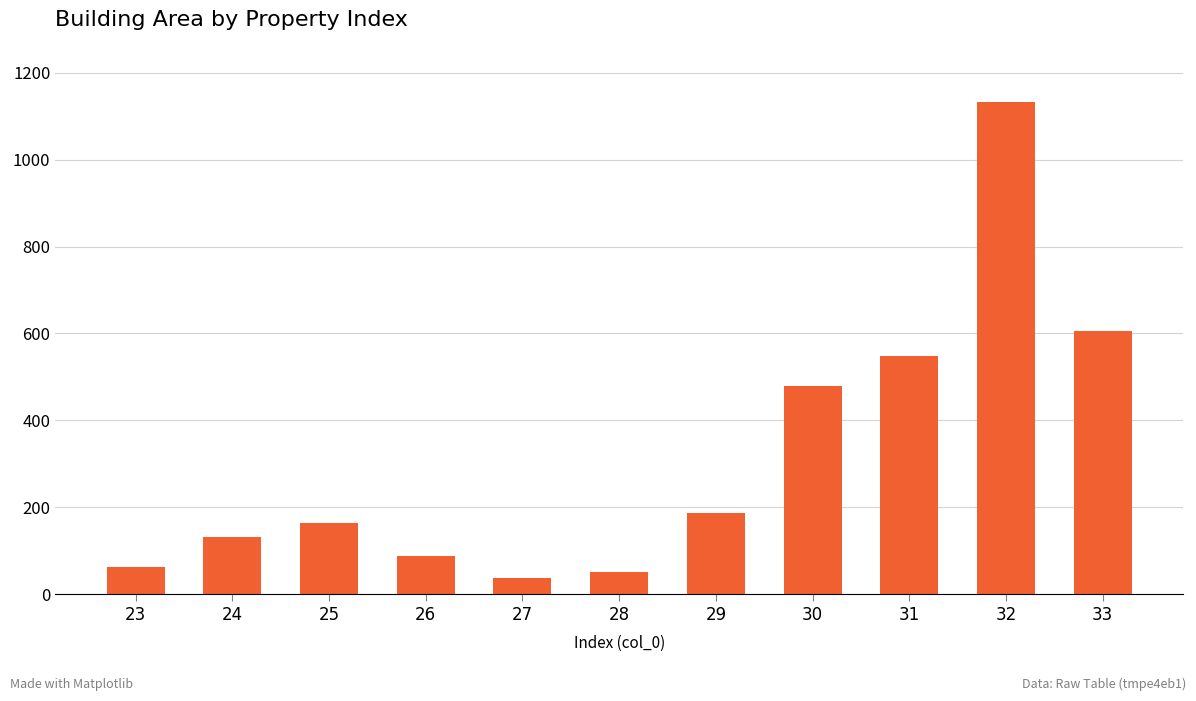

Is it true that the value at 26 is 88.3?

True